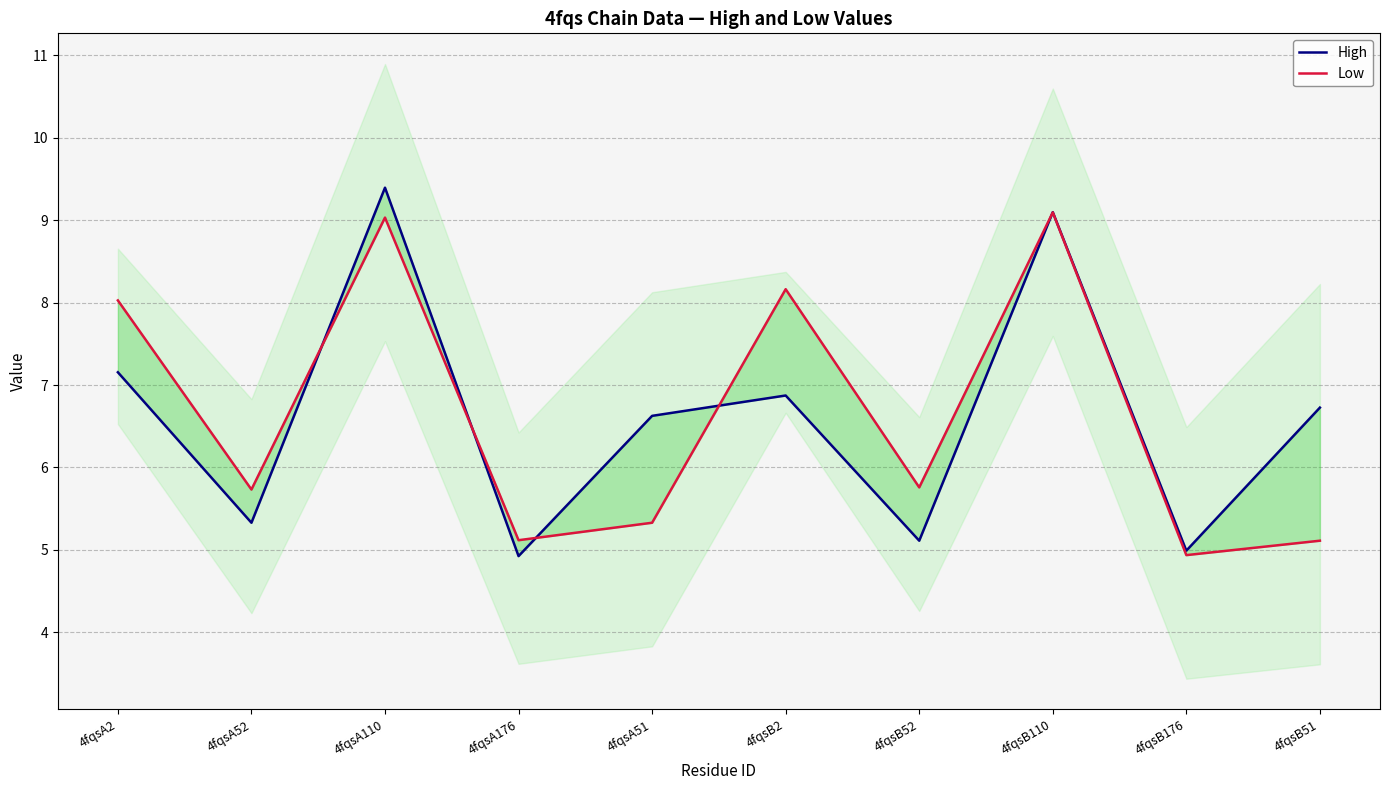

Which series has the largest total across all categories?

Low